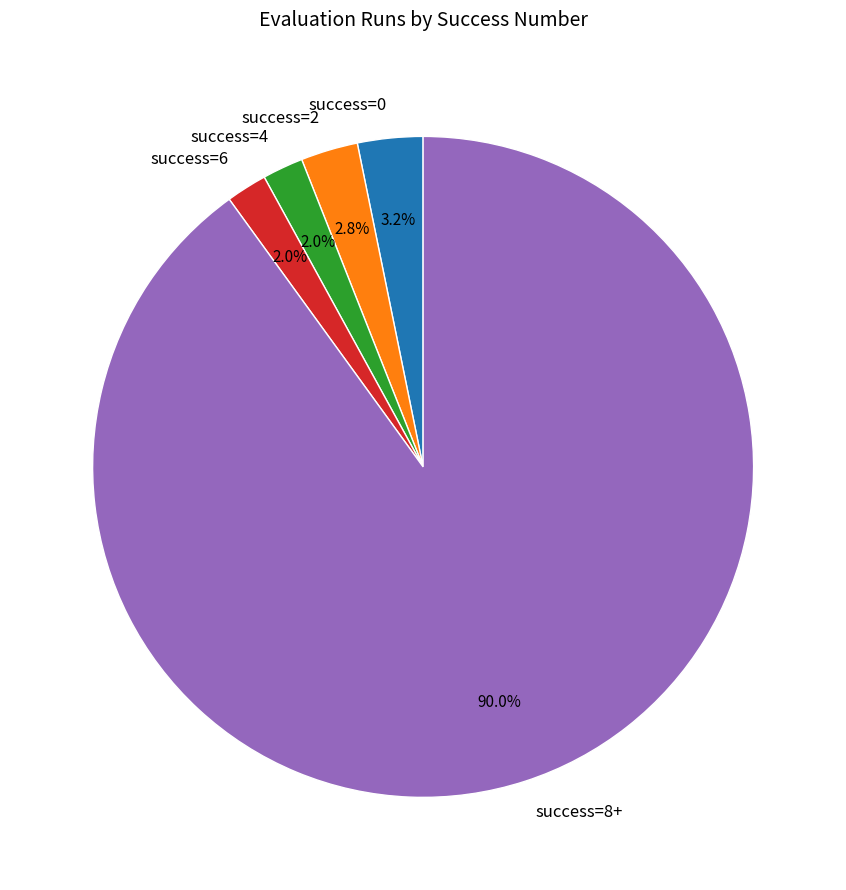

How many segments does this pie chart have?

5